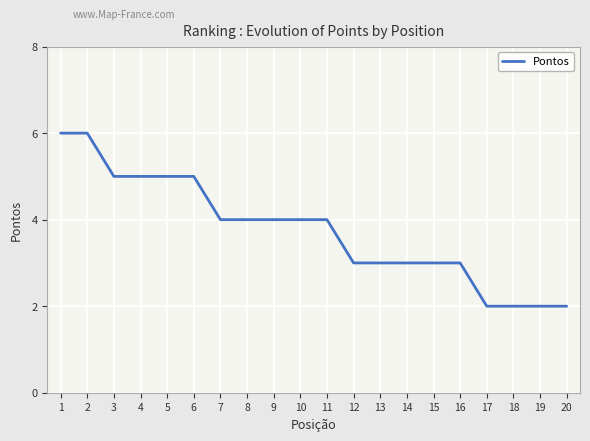

The value at 5 is 1. True or false?

False